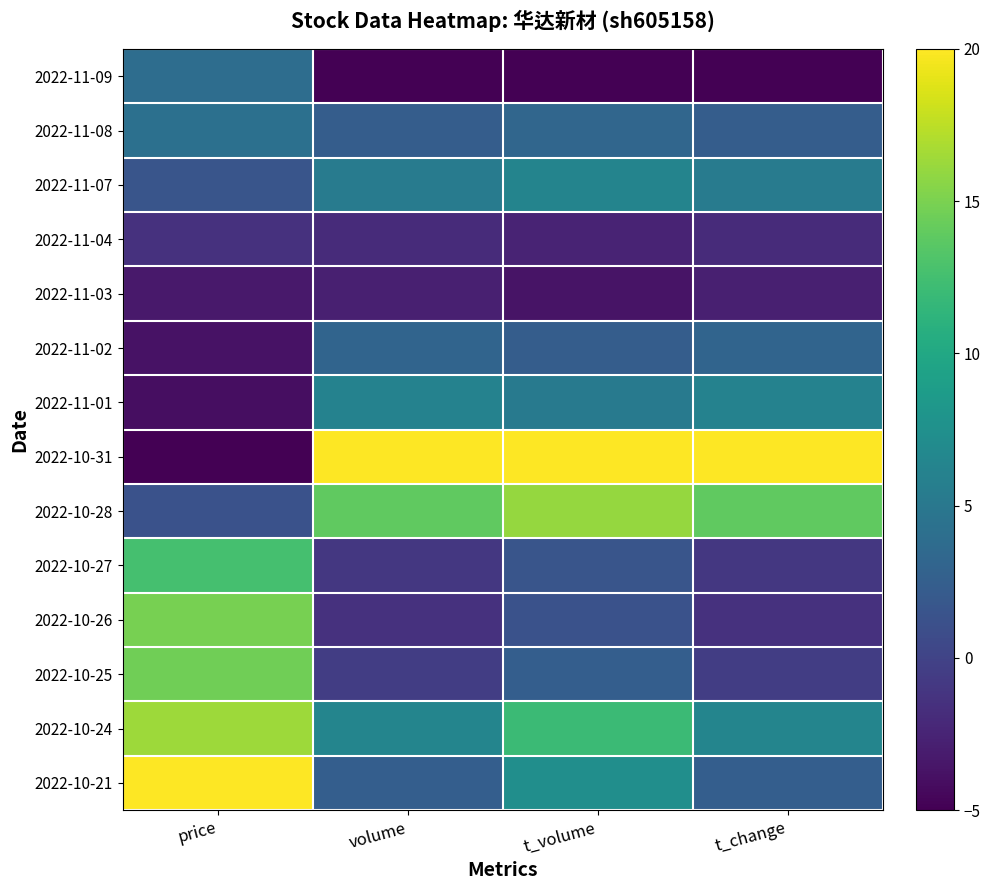

Reading right to left, transcribe all the data shown in this chart.

2022-11-09: t_change=-5.0	t_volume=-5.0	volume=-5.0	price=4.0
2022-11-08: t_change=2.4	t_volume=3.3	volume=2.4	price=4.3
2022-11-07: t_change=5.4	t_volume=6.2	volume=5.4	price=1.6
2022-11-04: t_change=-2.0	t_volume=-2.5	volume=-1.9	price=-1.5
2022-11-03: t_change=-2.8	t_volume=-3.7	volume=-2.8	price=-3.3
2022-11-02: t_change=3.1	t_volume=2.4	volume=3.1	price=-3.8
2022-11-01: t_change=6.1	t_volume=5.3	volume=6.1	price=-4.1
2022-10-31: t_change=20.0	t_volume=20.0	volume=20.0	price=-5.0
2022-10-28: t_change=13.9	t_volume=16.0	volume=13.9	price=1.3
2022-10-27: t_change=-1.0	t_volume=1.6	volume=-1.0	price=12.6
2022-10-26: t_change=-1.4	t_volume=1.3	volume=-1.4	price=14.9
2022-10-25: t_change=-0.5	t_volume=2.5	volume=-0.5	price=14.6
2022-10-24: t_change=6.4	t_volume=12.0	volume=6.4	price=16.3
2022-10-21: t_change=2.5	t_volume=7.3	volume=2.5	price=20.0